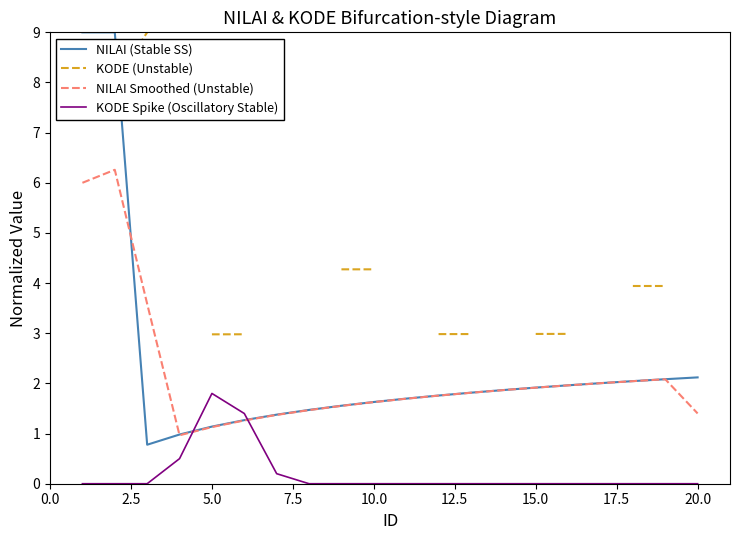

At how many categories does at least one series exceed 5?

3